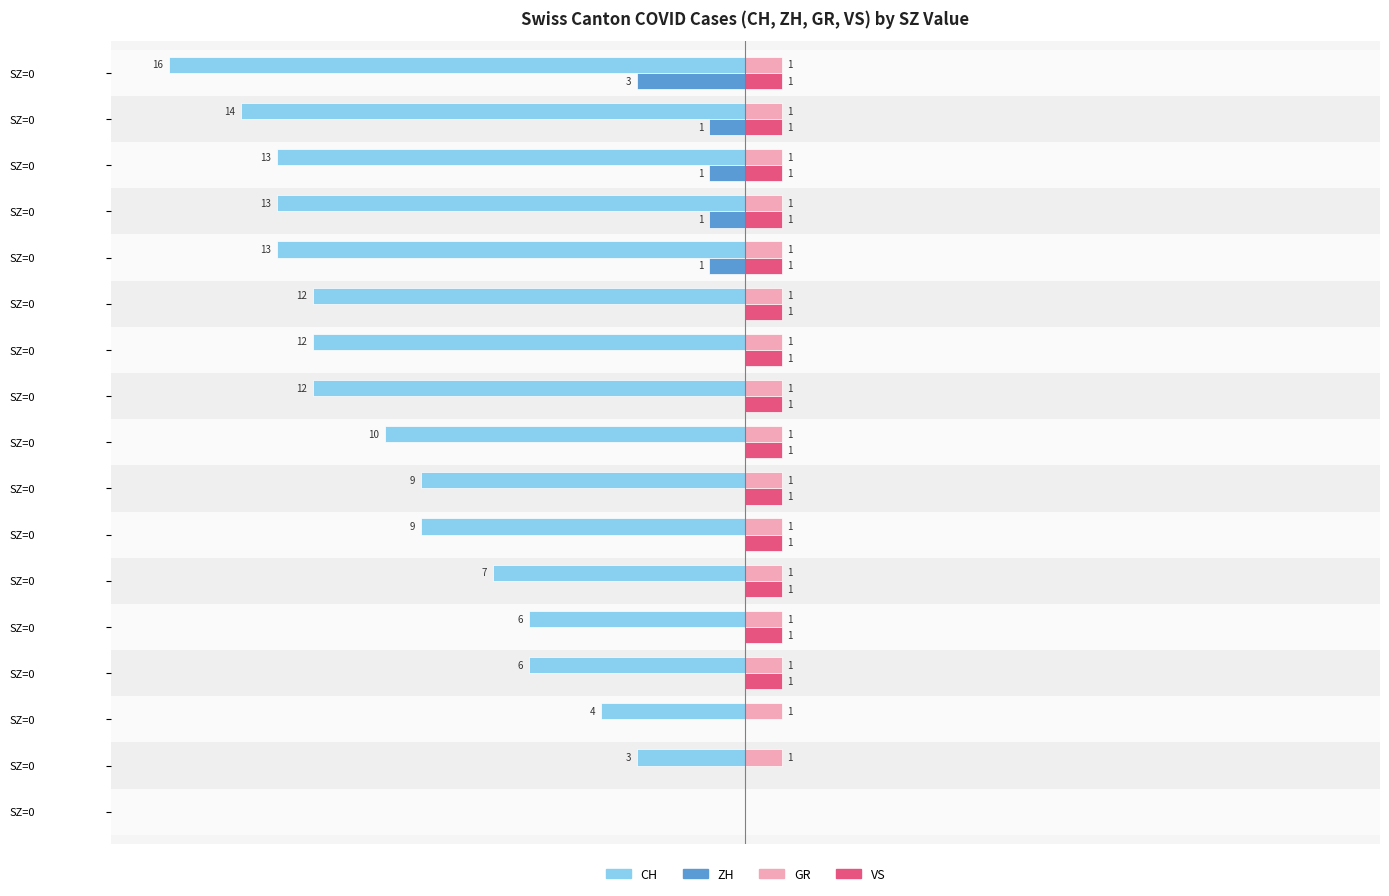

What are all the series names shown in the legend?

CH, ZH, GR, VS